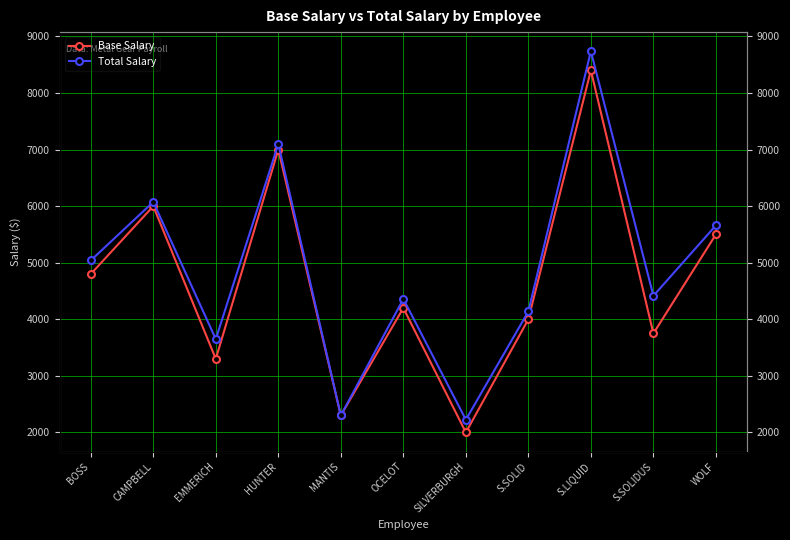

Which has a higher value, S.LIQUID or S.SOLID?

S.LIQUID